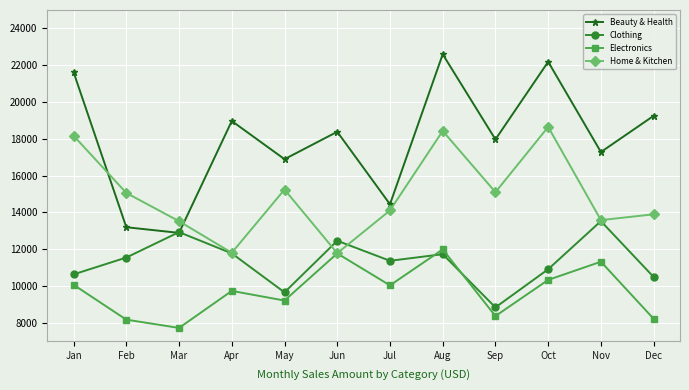

The Home & Kitchen series shows 5598.6 at Mar. True or false?

False